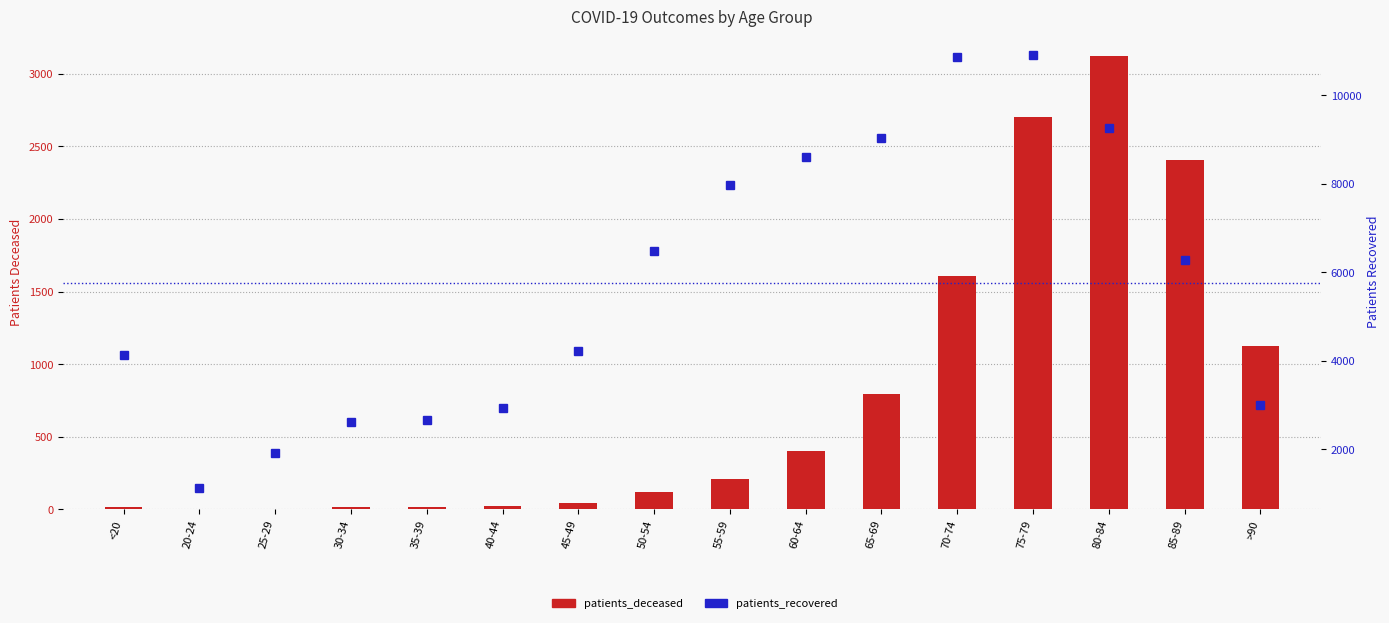

How many distinct data groups are displayed?

2